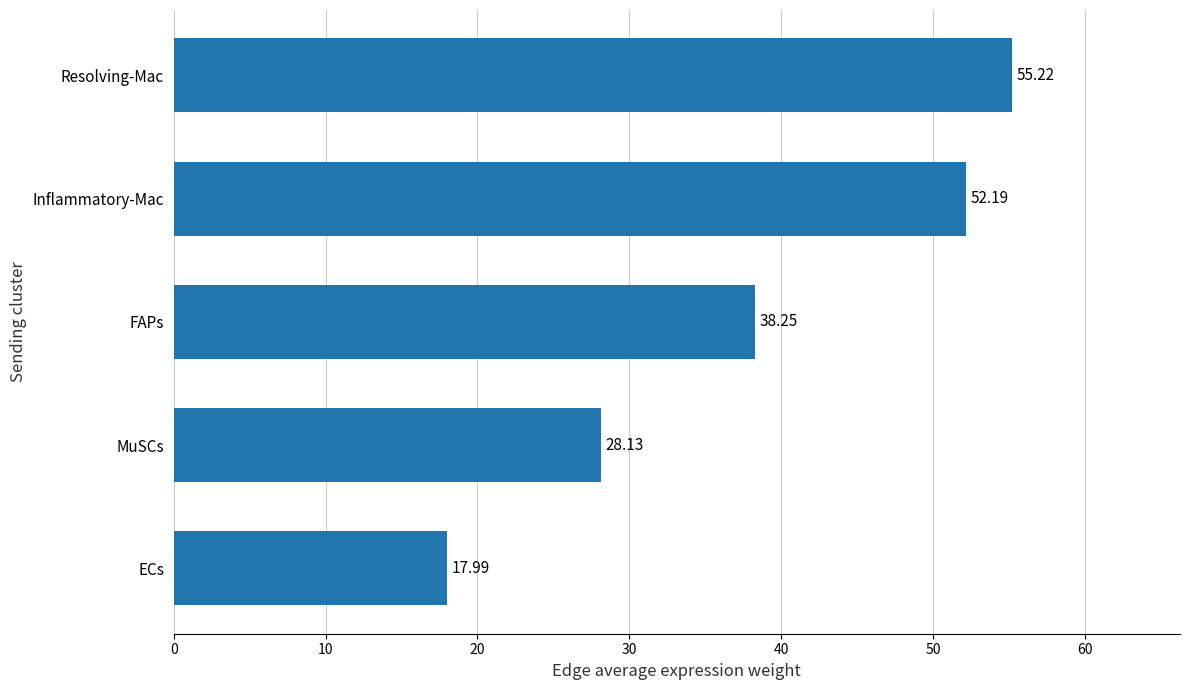

Which has a higher value, ECs or Resolving-Mac?

Resolving-Mac